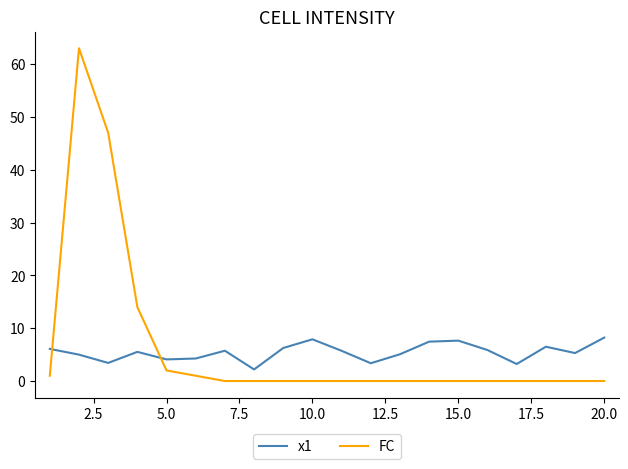

Rank the series by their maximum value, from highest to lowest.

FC, x1